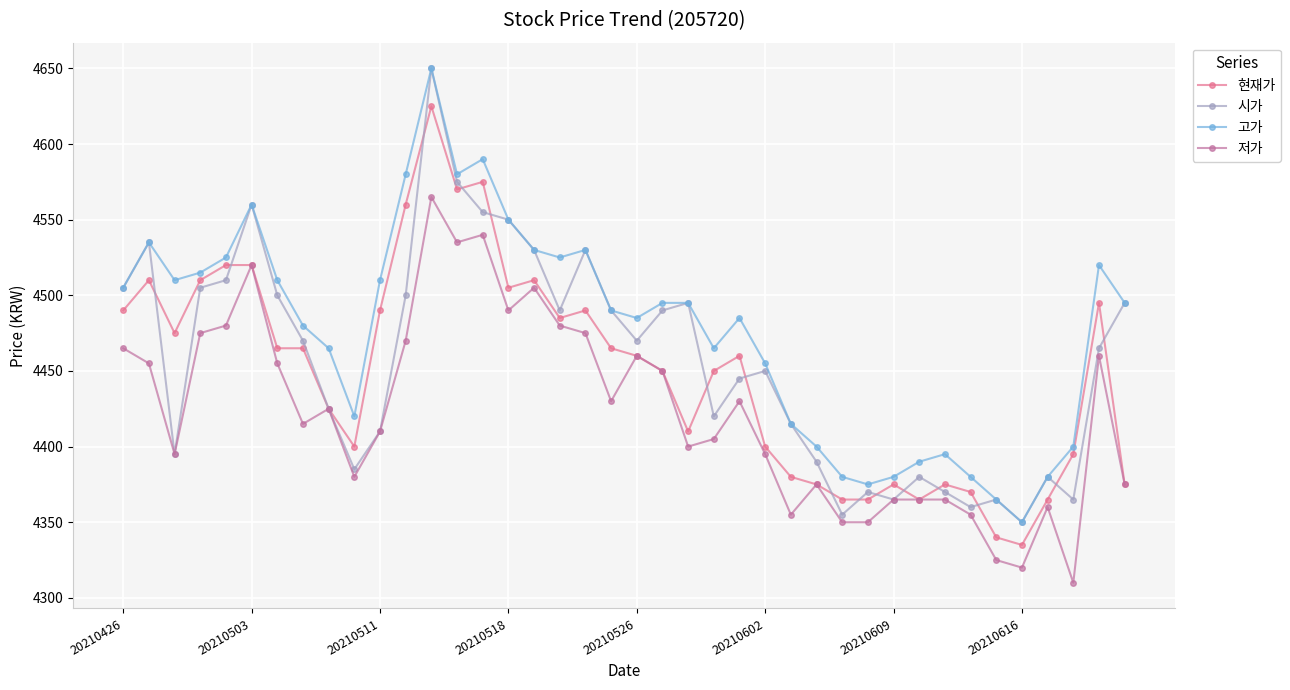

What is the value of the 시가 point at the 29th from the left?

4355